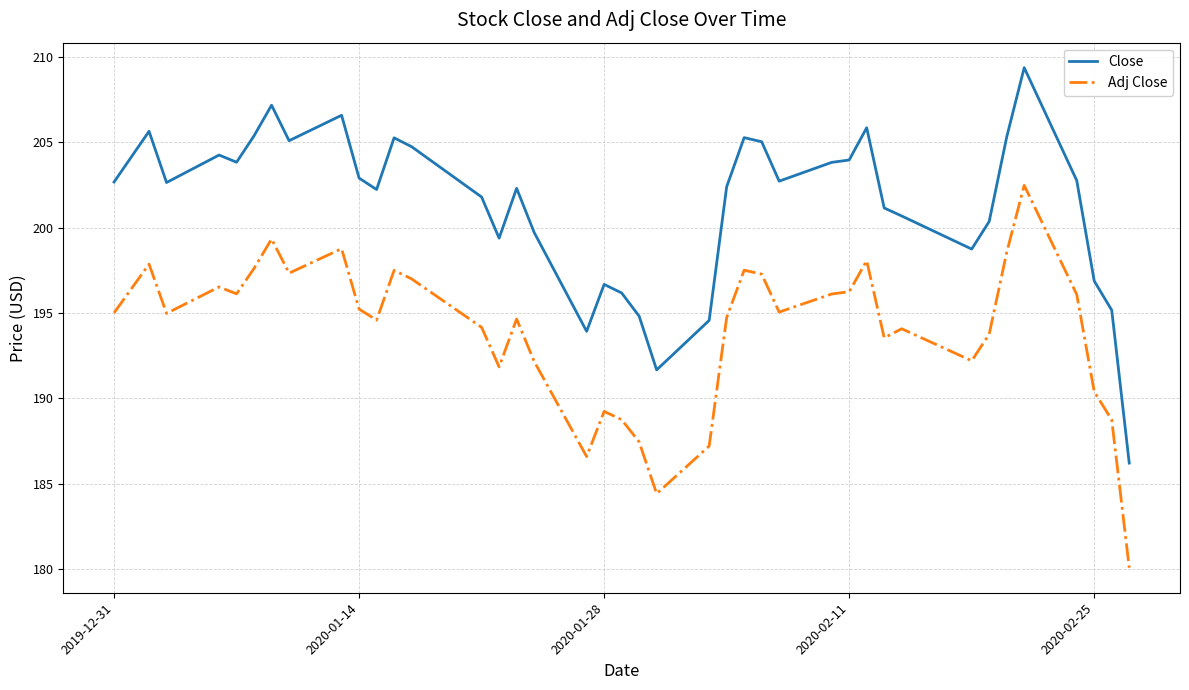

What is the average value of the Close series?

201.4